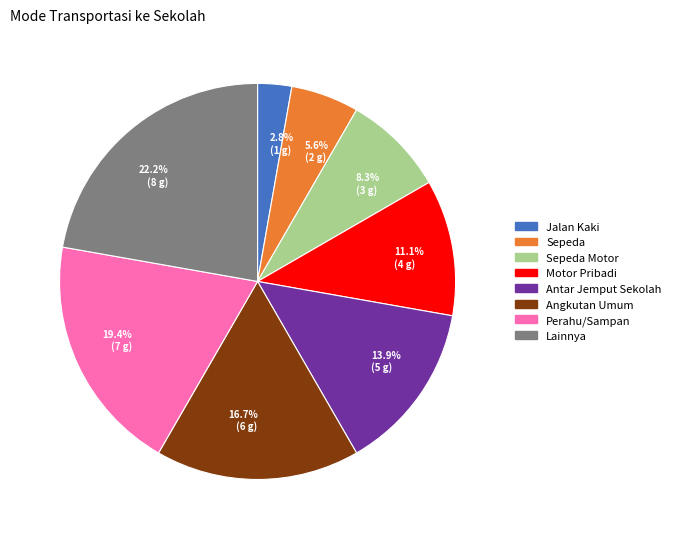

True or false: Sepeda Motor accounts for 17% of the total.

False